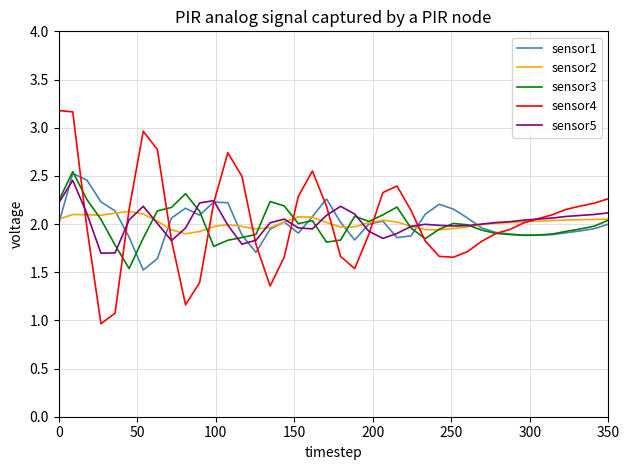

What is the smallest value displayed?

1.0